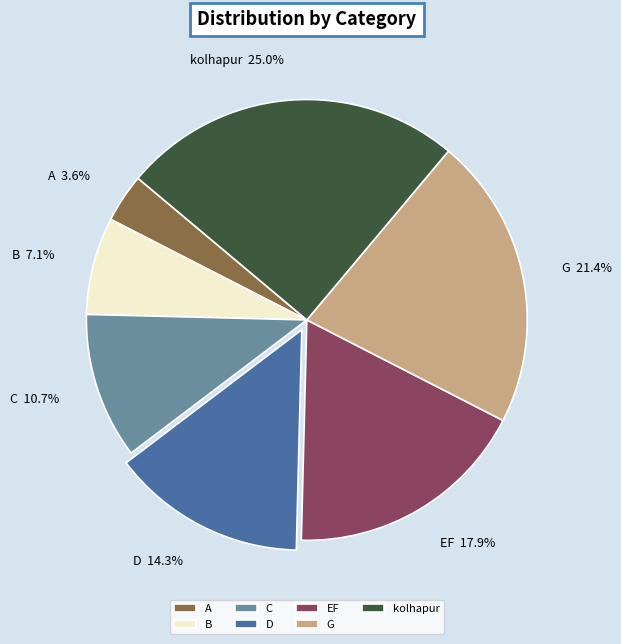

Does any single category account for the majority?

No